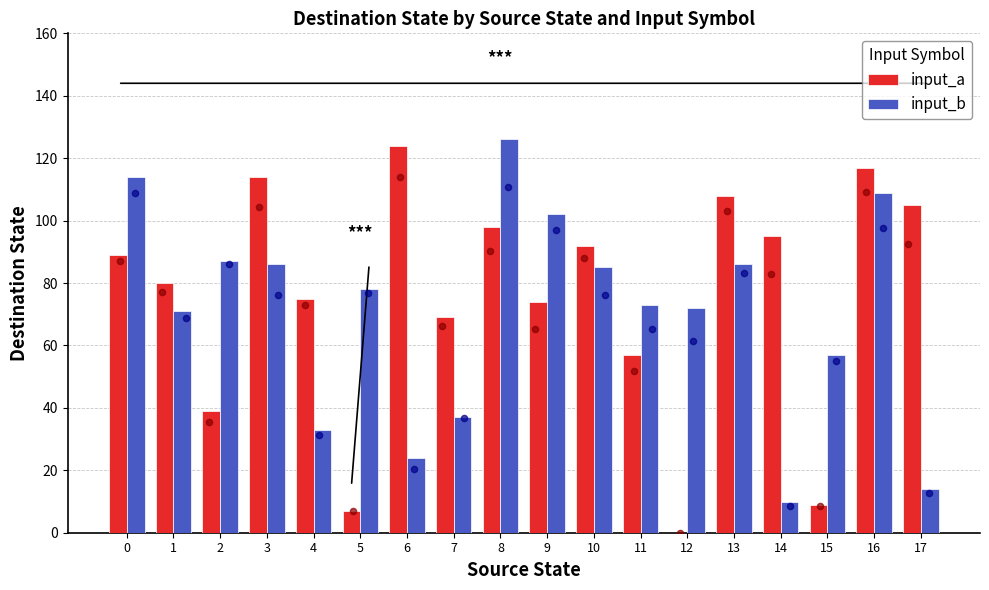

At how many categories does at least one series exceed 100?

8